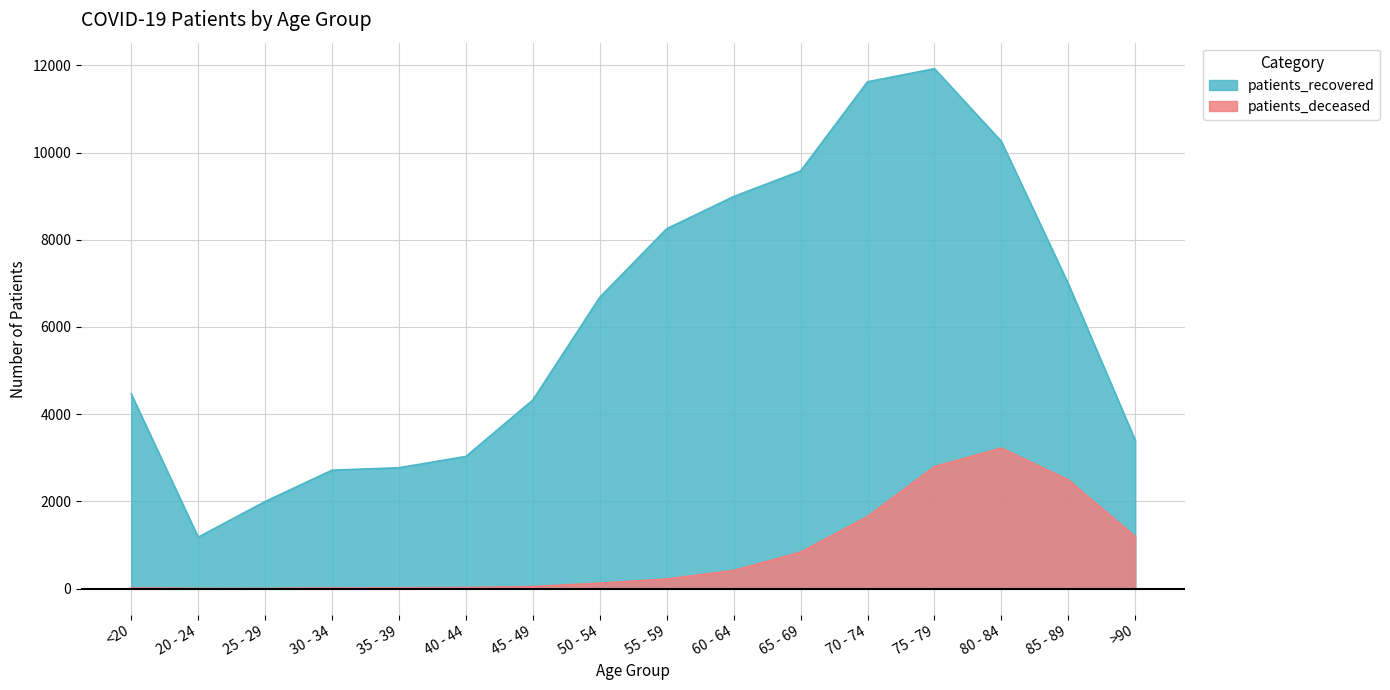

How many lines are shown in the chart?

2